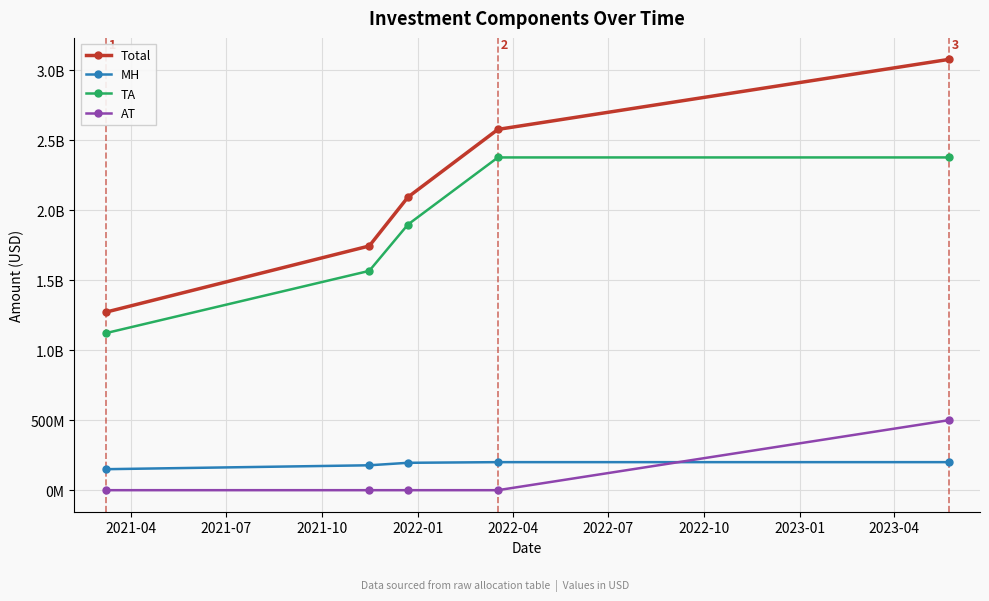

True or false: TA and Total cross at least once.

False